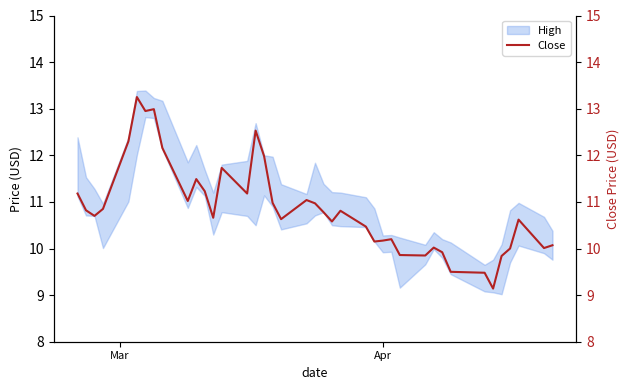

How many values exceed 10?

32